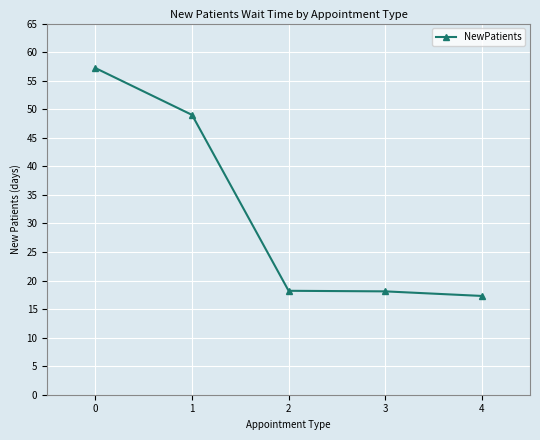

Approximately how many times larger is the value at 3 compared to 4?

1.0